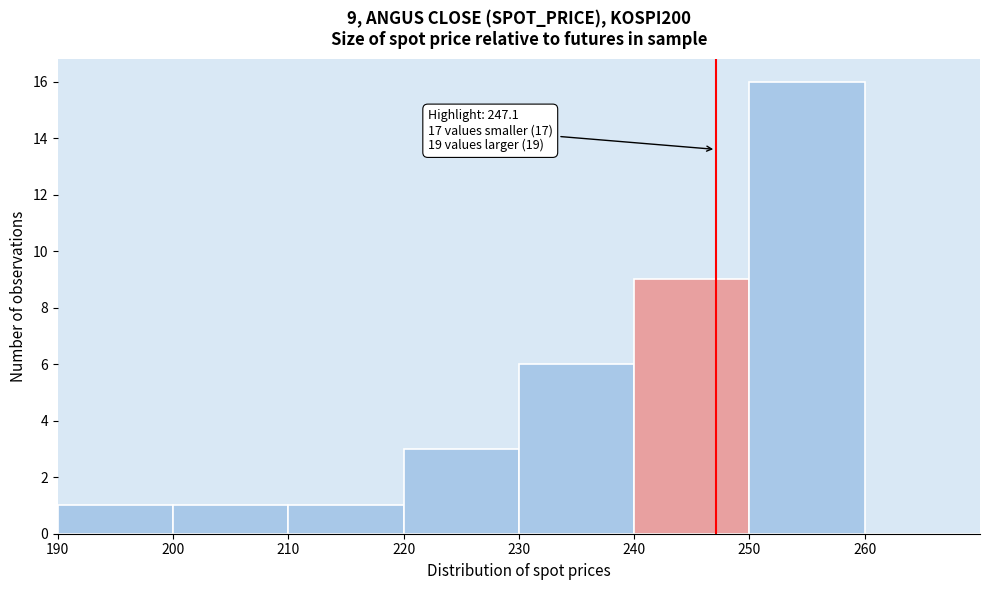

Over which range of the x-axis is the bar tallest?

250 to 260